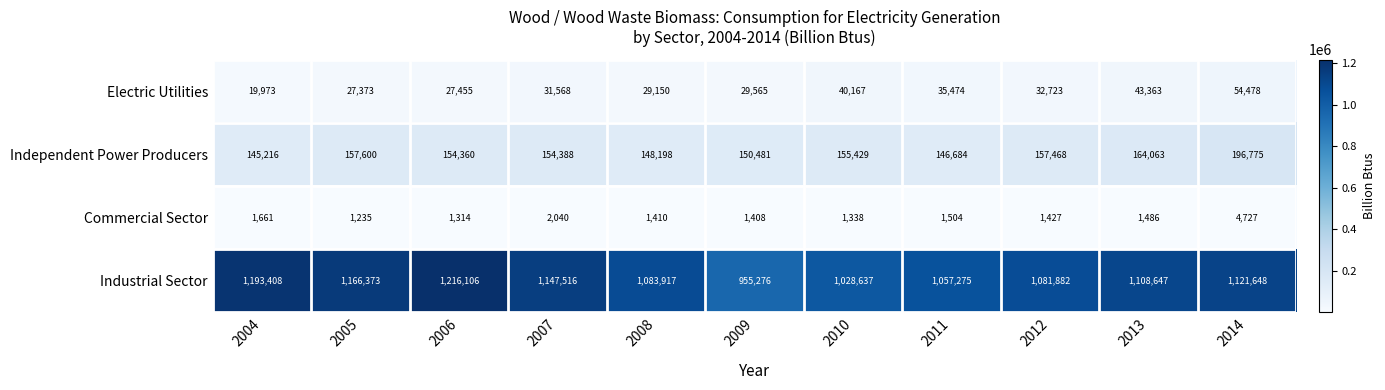

What is the total value across all series at 2008?

1262675